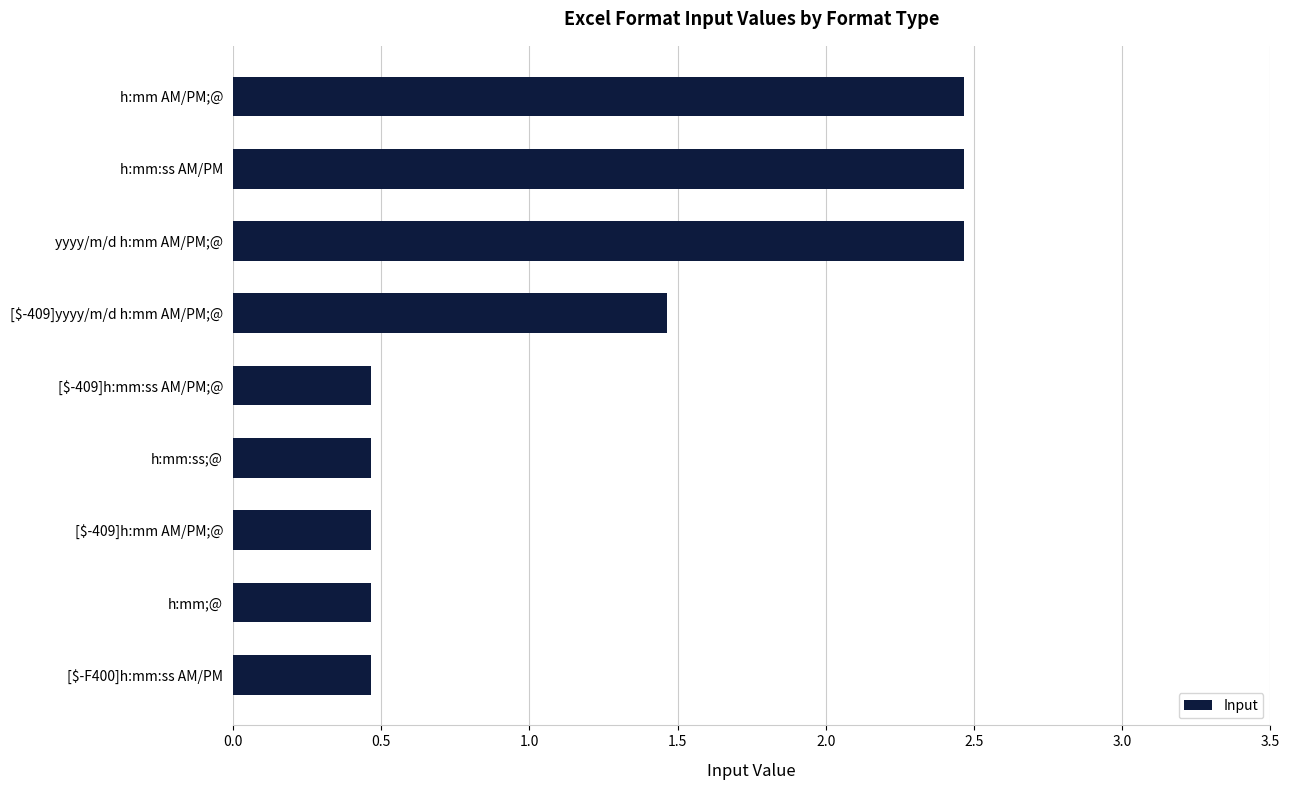

What is the difference between the second highest and second lowest values?

2.0